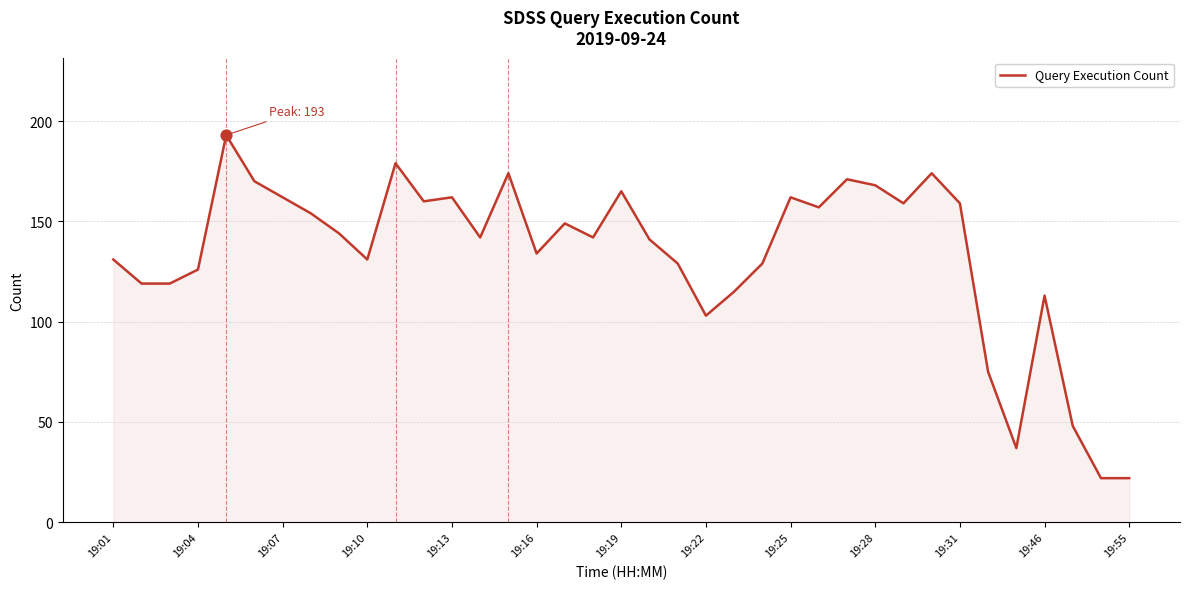

What is the maximum value shown in the chart?

193